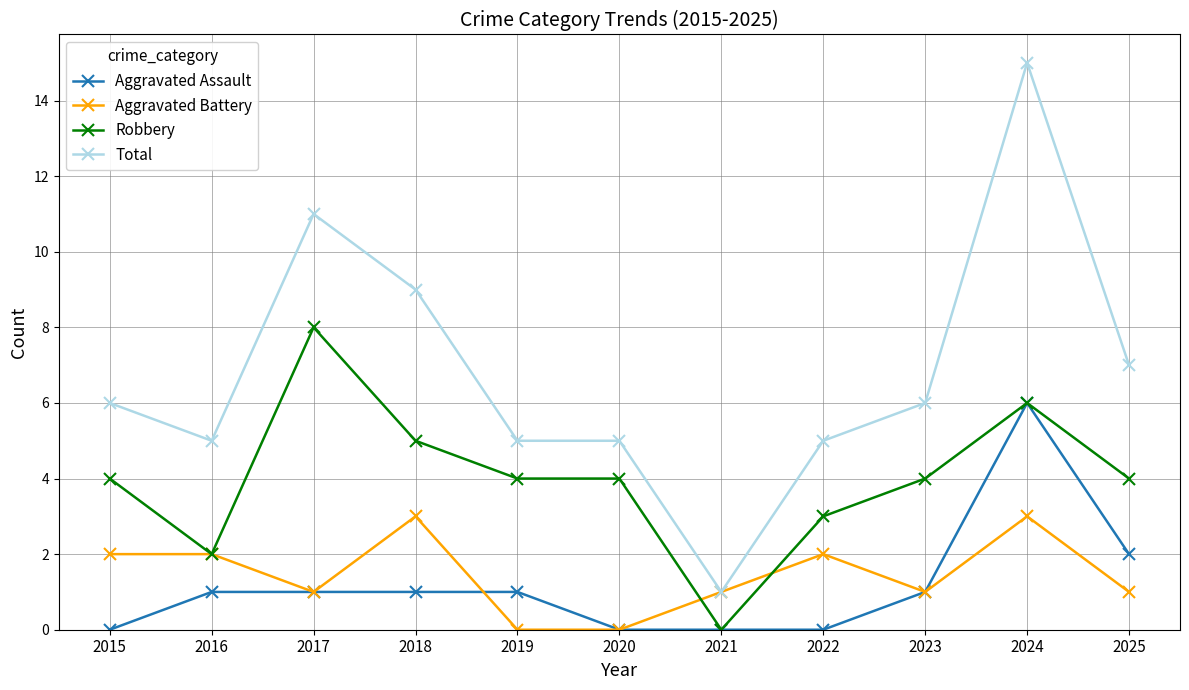

Reading left to right, list all the values displayed in this chart.

Aggravated Assault: 2015=0	2016=1	2017=1	2018=1	2019=1	2020=0	2021=0	2022=0	2023=1	2024=6	2025=2
Aggravated Battery: 2015=2	2016=2	2017=1	2018=3	2019=0	2020=0	2021=1	2022=2	2023=1	2024=3	2025=1
Robbery: 2015=4	2016=2	2017=8	2018=5	2019=4	2020=4	2021=0	2022=3	2023=4	2024=6	2025=4
Total: 2015=6	2016=5	2017=11	2018=9	2019=5	2020=5	2021=1	2022=5	2023=6	2024=15	2025=7